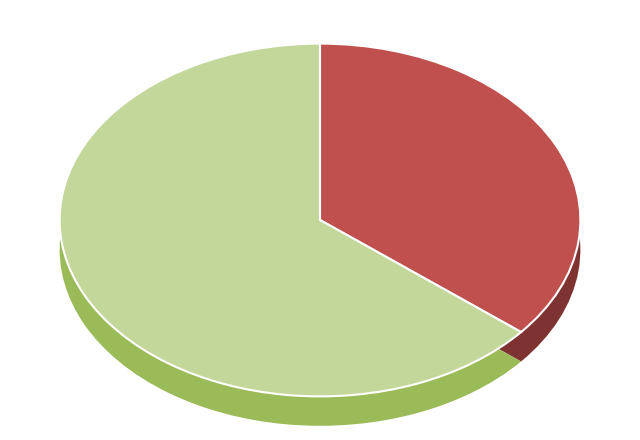

To the nearest percent, what is the difference between the 53644406 and 92807337 slice percentages?

28%